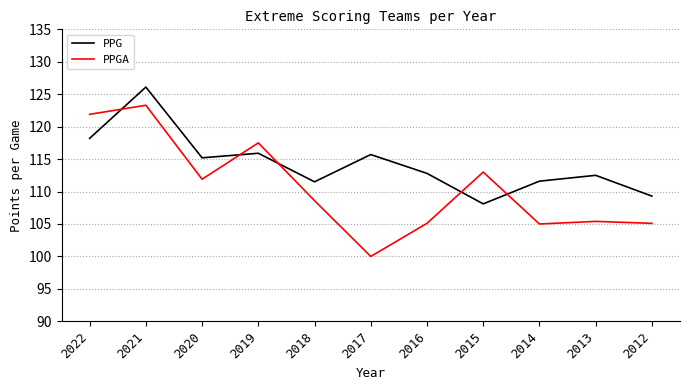

At how many categories does at least one series exceed 114?

5